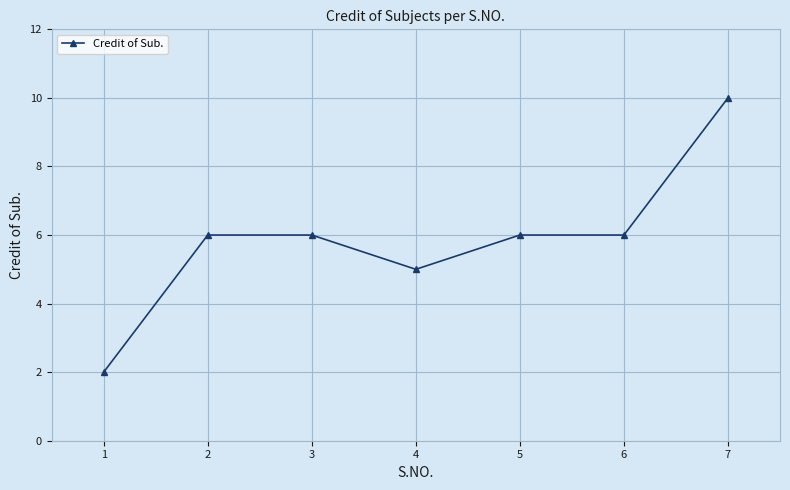

What is the value of the 1st point from the left?

2